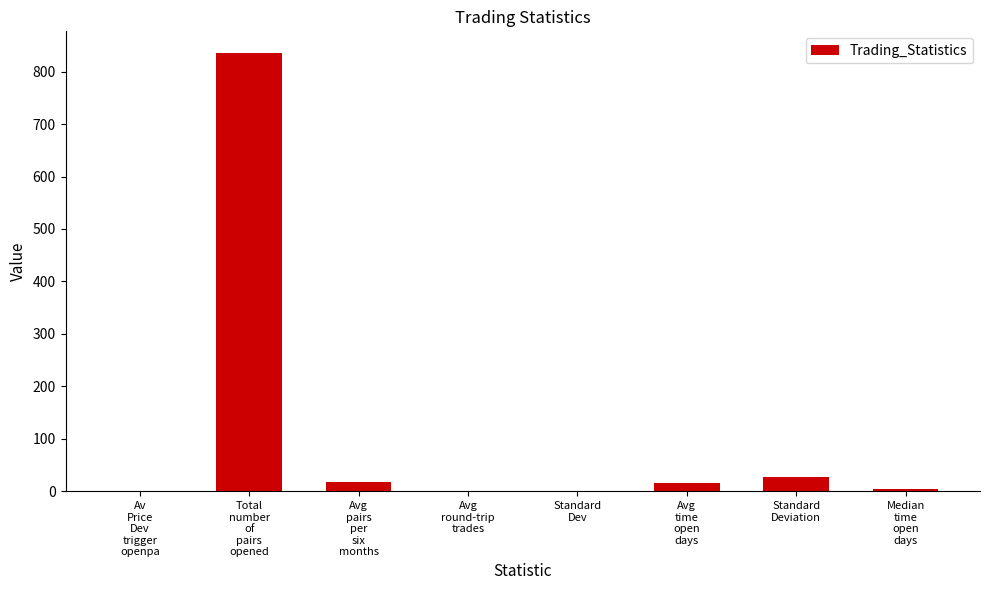

Read the value at Av
Price
Dev
trigger
openpa.

0.1